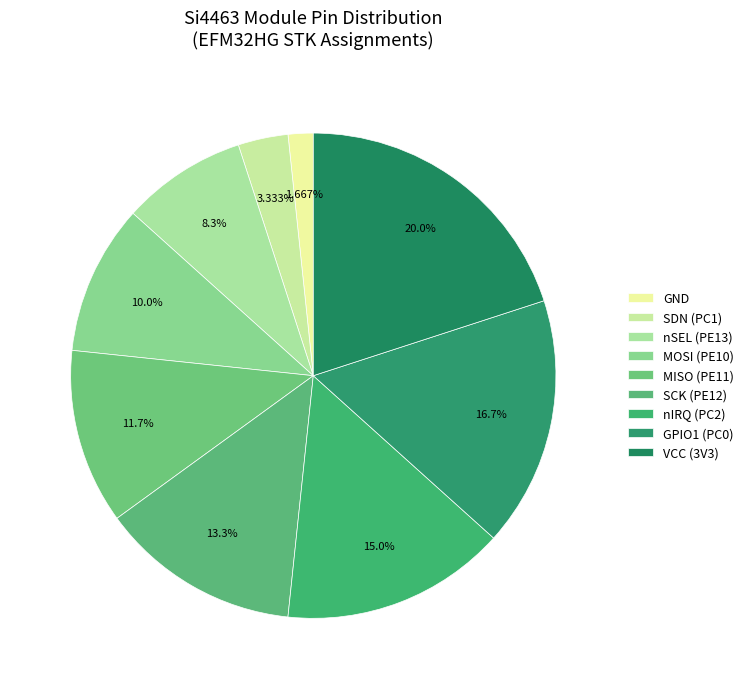

What is the smallest slice in the pie chart?

GND